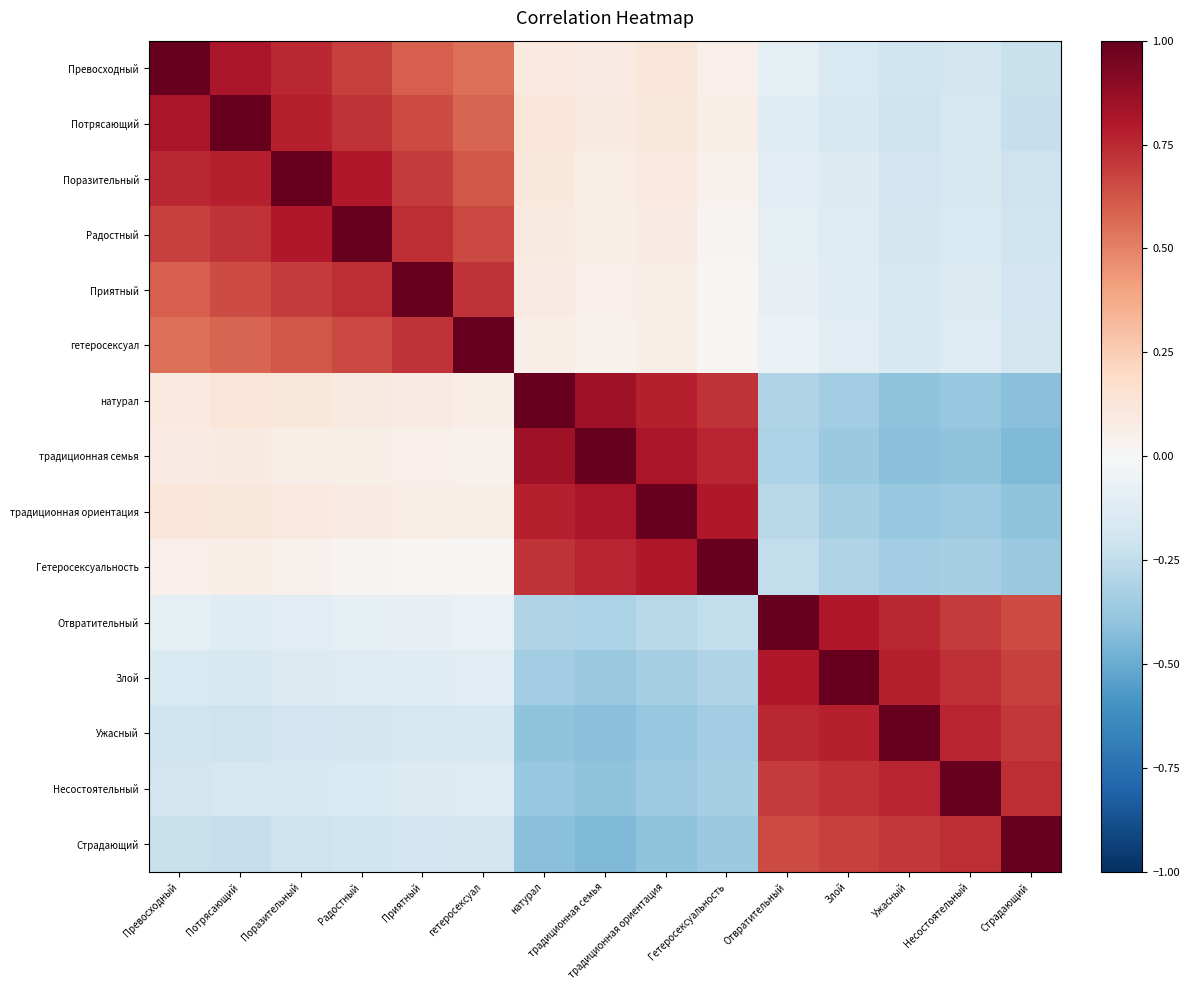

Reading left to right, list all the values displayed in this chart.

Превосходный: Превосходный=1.0	Потрясающий=0.8	Поразительный=0.8	Радостный=0.7	Приятный=0.6	гетеросексуал=0.6	натурал=0.1	традиционная семья=0.1	традиционная ориентация=0.1	Гетеросексуальность=0.1	Отвратительный=-0.1	Злой=-0.1	Ужасный=-0.2	Несостоятельный=-0.2	Страдающий=-0.2
Потрясающий: Превосходный=0.8	Потрясающий=1.0	Поразительный=0.8	Радостный=0.7	Приятный=0.7	гетеросексуал=0.6	натурал=0.1	традиционная семья=0.1	традиционная ориентация=0.1	Гетеросексуальность=0.1	Отвратительный=-0.1	Злой=-0.2	Ужасный=-0.2	Несостоятельный=-0.2	Страдающий=-0.2
Поразительный: Превосходный=0.8	Потрясающий=0.8	Поразительный=1.0	Радостный=0.8	Приятный=0.7	гетеросексуал=0.6	натурал=0.1	традиционная семья=0.1	традиционная ориентация=0.1	Гетеросексуальность=0.0	Отвратительный=-0.1	Злой=-0.1	Ужасный=-0.2	Несостоятельный=-0.2	Страдающий=-0.2
Радостный: Превосходный=0.7	Потрясающий=0.7	Поразительный=0.8	Радостный=1.0	Приятный=0.7	гетеросексуал=0.7	натурал=0.1	традиционная семья=0.1	традиционная ориентация=0.1	Гетеросексуальность=0.0	Отвратительный=-0.1	Злой=-0.1	Ужасный=-0.2	Несостоятельный=-0.1	Страдающий=-0.2
Приятный: Превосходный=0.6	Потрясающий=0.7	Поразительный=0.7	Радостный=0.7	Приятный=1.0	гетеросексуал=0.7	натурал=0.1	традиционная семья=0.1	традиционная ориентация=0.1	Гетеросексуальность=0.0	Отвратительный=-0.1	Злой=-0.1	Ужасный=-0.2	Несостоятельный=-0.1	Страдающий=-0.2
гетеросексуал: Превосходный=0.6	Потрясающий=0.6	Поразительный=0.6	Радостный=0.7	Приятный=0.7	гетеросексуал=1.0	натурал=0.1	традиционная семья=0.0	традиционная ориентация=0.1	Гетеросексуальность=0.0	Отвратительный=-0.1	Злой=-0.1	Ужасный=-0.2	Несостоятельный=-0.1	Страдающий=-0.2
натурал: Превосходный=0.1	Потрясающий=0.1	Поразительный=0.1	Радостный=0.1	Приятный=0.1	гетеросексуал=0.1	натурал=1.0	традиционная семья=0.8	традиционная ориентация=0.8	Гетеросексуальность=0.7	Отвратительный=-0.3	Злой=-0.3	Ужасный=-0.4	Несостоятельный=-0.4	Страдающий=-0.4
традиционная семья: Превосходный=0.1	Потрясающий=0.1	Поразительный=0.1	Радостный=0.1	Приятный=0.1	гетеросексуал=0.0	натурал=0.8	традиционная семья=1.0	традиционная ориентация=0.8	Гетеросексуальность=0.8	Отвратительный=-0.3	Злой=-0.4	Ужасный=-0.4	Несостоятельный=-0.4	Страдающий=-0.4
традиционная ориентация: Превосходный=0.1	Потрясающий=0.1	Поразительный=0.1	Радостный=0.1	Приятный=0.1	гетеросексуал=0.1	натурал=0.8	традиционная семья=0.8	традиционная ориентация=1.0	Гетеросексуальность=0.8	Отвратительный=-0.3	Злой=-0.3	Ужасный=-0.4	Несостоятельный=-0.4	Страдающий=-0.4
Гетеросексуальность: Превосходный=0.1	Потрясающий=0.1	Поразительный=0.0	Радостный=0.0	Приятный=0.0	гетеросексуал=0.0	натурал=0.7	традиционная семья=0.8	традиционная ориентация=0.8	Гетеросексуальность=1.0	Отвратительный=-0.2	Злой=-0.3	Ужасный=-0.3	Несостоятельный=-0.3	Страдающий=-0.4
Отвратительный: Превосходный=-0.1	Потрясающий=-0.1	Поразительный=-0.1	Радостный=-0.1	Приятный=-0.1	гетеросексуал=-0.1	натурал=-0.3	традиционная семья=-0.3	традиционная ориентация=-0.3	Гетеросексуальность=-0.2	Отвратительный=1.0	Злой=0.8	Ужасный=0.8	Несостоятельный=0.7	Страдающий=0.7
Злой: Превосходный=-0.1	Потрясающий=-0.2	Поразительный=-0.1	Радостный=-0.1	Приятный=-0.1	гетеросексуал=-0.1	натурал=-0.3	традиционная семья=-0.4	традиционная ориентация=-0.3	Гетеросексуальность=-0.3	Отвратительный=0.8	Злой=1.0	Ужасный=0.8	Несостоятельный=0.7	Страдающий=0.7
Ужасный: Превосходный=-0.2	Потрясающий=-0.2	Поразительный=-0.2	Радостный=-0.2	Приятный=-0.2	гетеросексуал=-0.2	натурал=-0.4	традиционная семья=-0.4	традиционная ориентация=-0.4	Гетеросексуальность=-0.3	Отвратительный=0.8	Злой=0.8	Ужасный=1.0	Несостоятельный=0.8	Страдающий=0.7
Несостоятельный: Превосходный=-0.2	Потрясающий=-0.2	Поразительный=-0.2	Радостный=-0.1	Приятный=-0.1	гетеросексуал=-0.1	натурал=-0.4	традиционная семья=-0.4	традиционная ориентация=-0.4	Гетеросексуальность=-0.3	Отвратительный=0.7	Злой=0.7	Ужасный=0.8	Несостоятельный=1.0	Страдающий=0.7
Страдающий: Превосходный=-0.2	Потрясающий=-0.2	Поразительный=-0.2	Радостный=-0.2	Приятный=-0.2	гетеросексуал=-0.2	натурал=-0.4	традиционная семья=-0.4	традиционная ориентация=-0.4	Гетеросексуальность=-0.4	Отвратительный=0.7	Злой=0.7	Ужасный=0.7	Несостоятельный=0.7	Страдающий=1.0